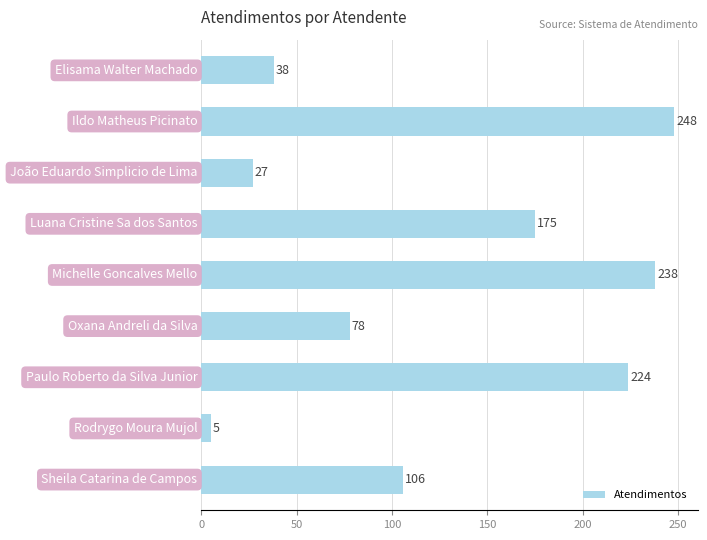

What is the minimum value shown in the chart?

5